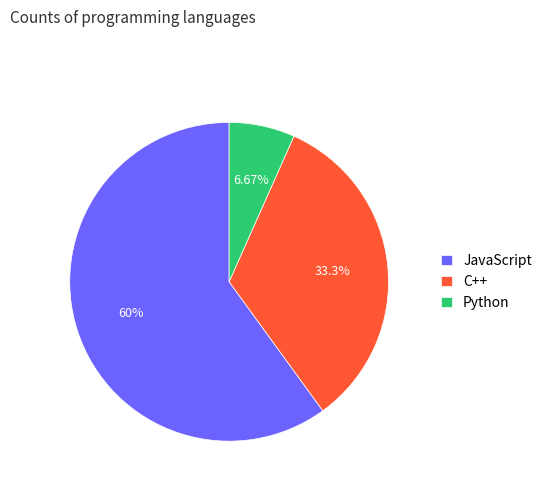

True or false: JavaScript accounts for 45% of the total.

False